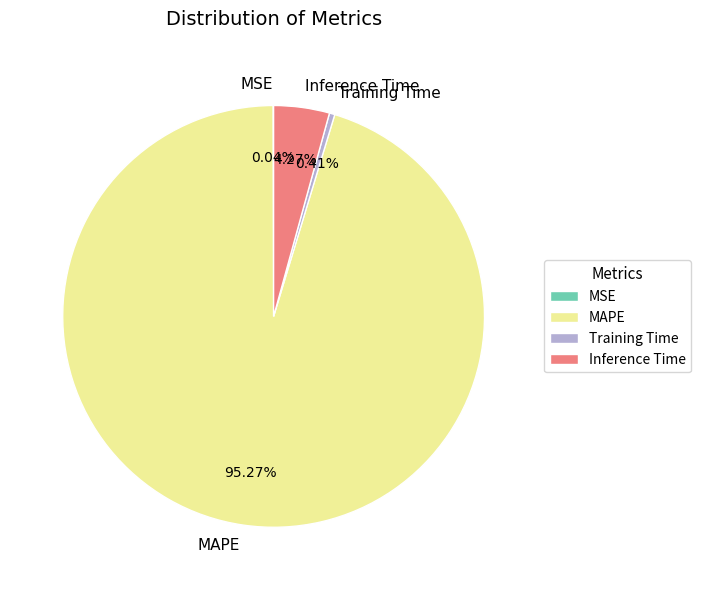

Does MAPE represent more than half of the total?

Yes